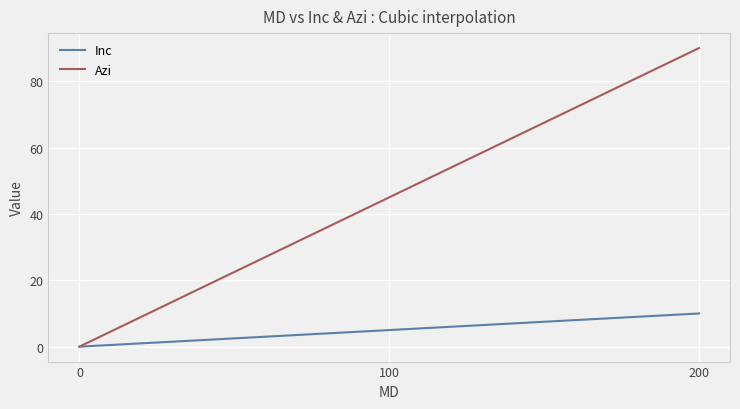

List the series in order of their peak value, lowest first.

Inc, Azi